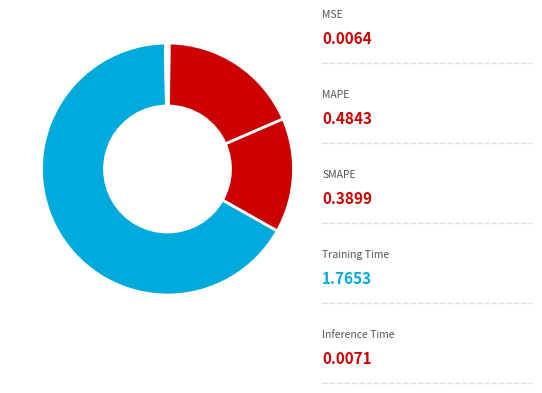

To the nearest percent, what is the average slice percentage?

20%